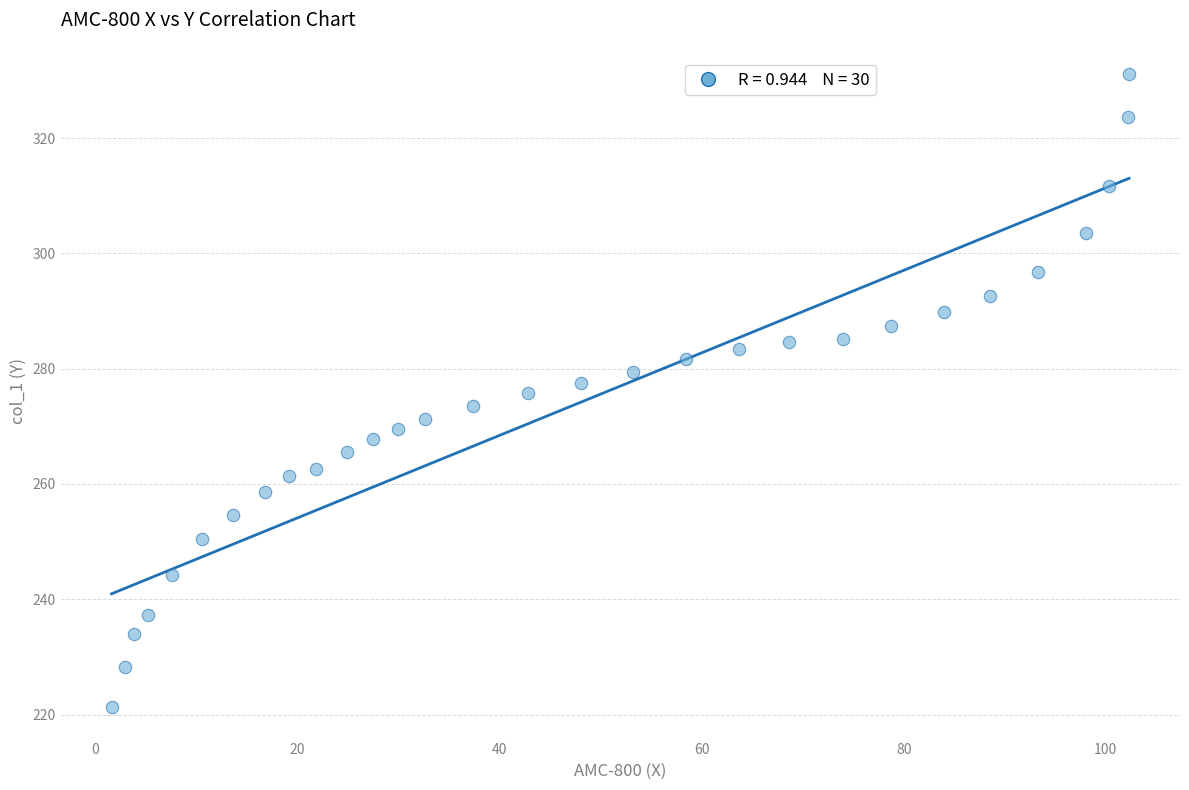

What is the range of X values (max minus min)?

100.7